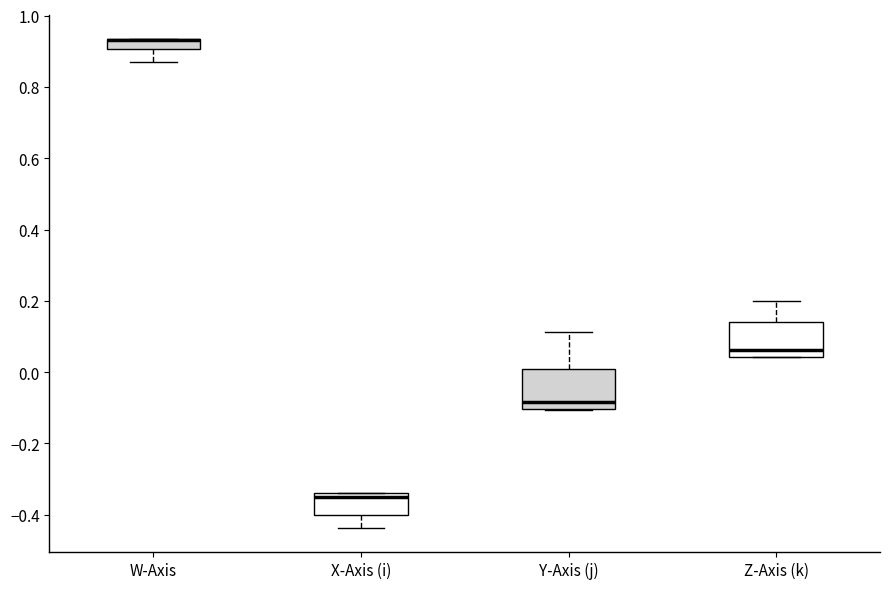

Where does the upper whisker of the box for Z-Axis (k) end on the y-axis? The values are not printed on the chart, so give them approximately, as read against the axis.

0.20